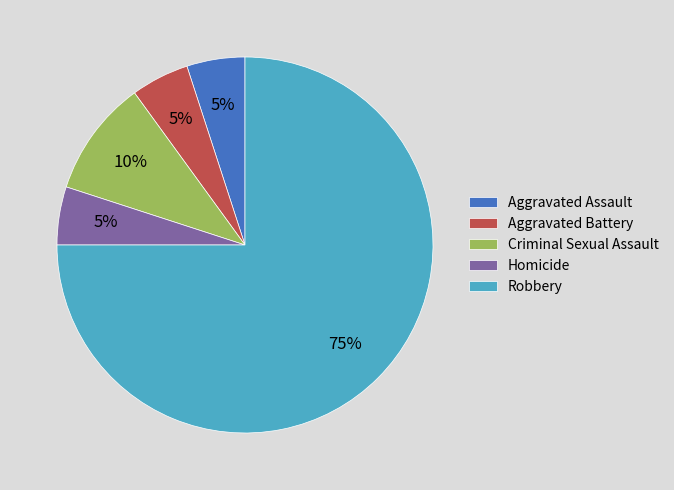

Count the number of slices in the pie.

5